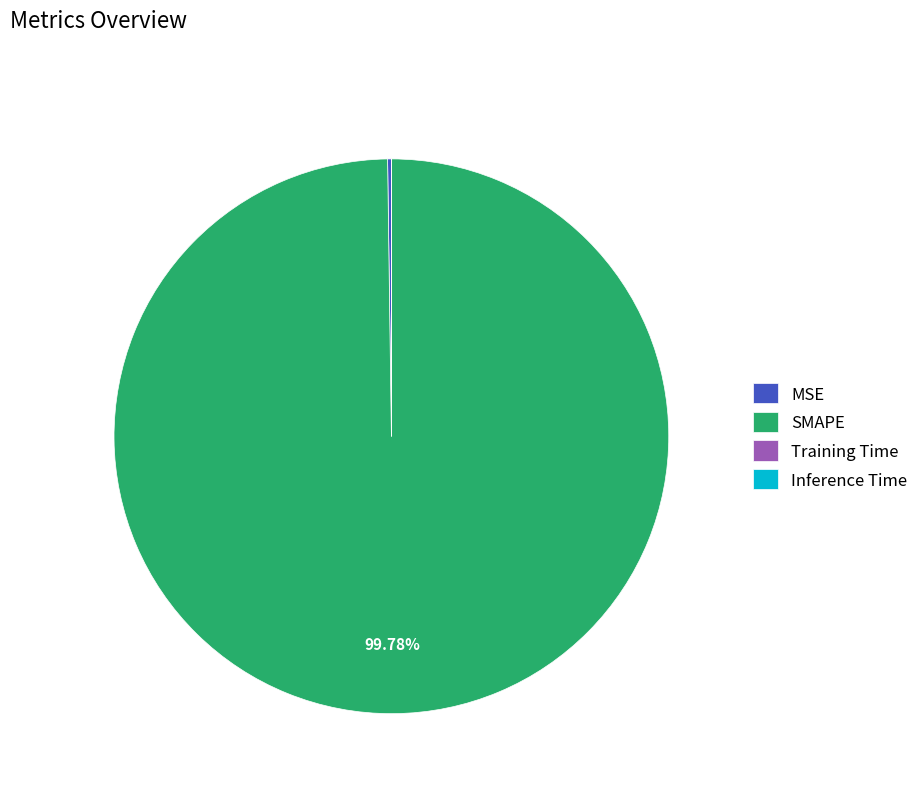

Which category has the biggest portion of the pie?

SMAPE